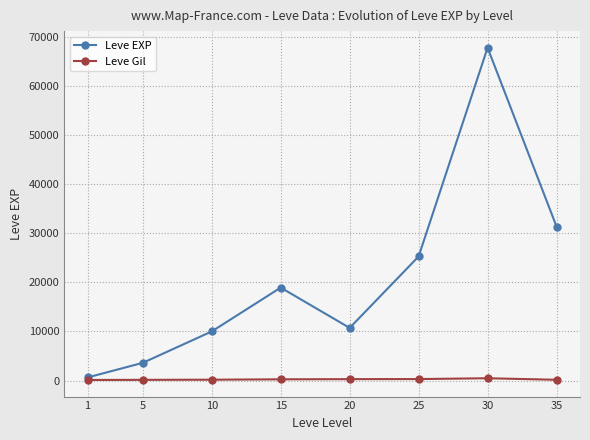

How many interior local valleys does the Leve EXP series have?

1